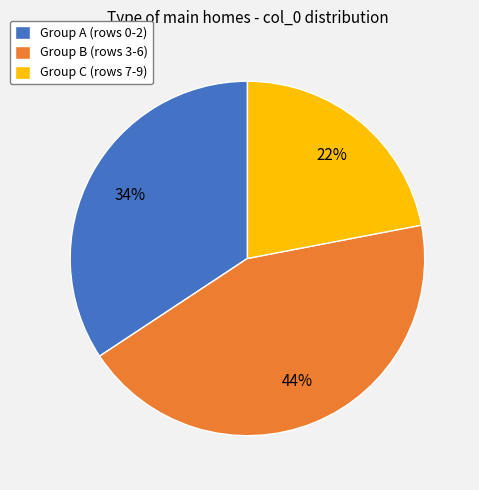

Is Group A (rows 0-2) the majority of the pie?

No